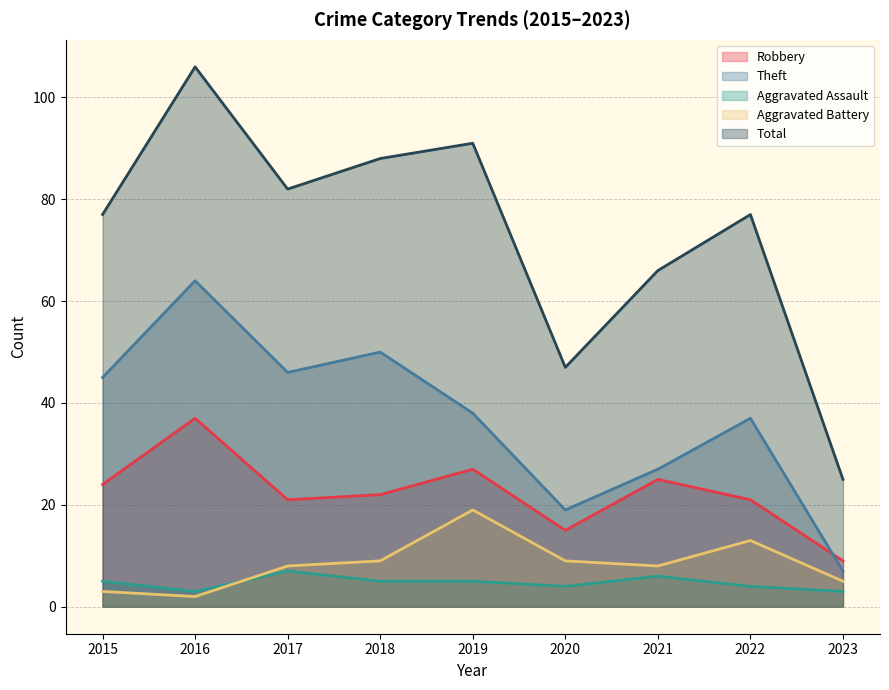

The value of Robbery at 2023 is 2. True or false?

False